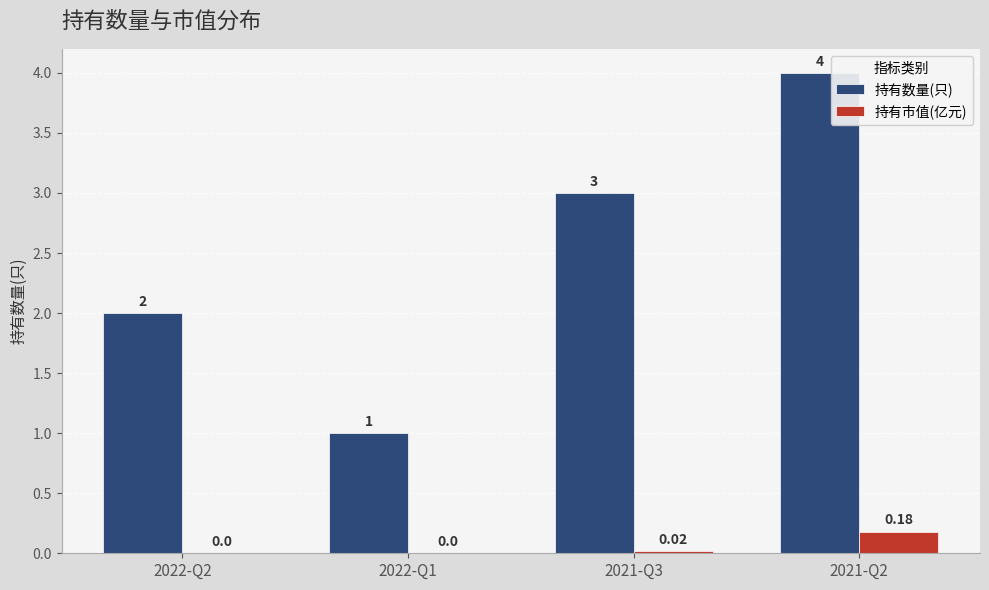

Between 2022-Q1 and 2021-Q3, which series saw the biggest shift?

持有数量(只)